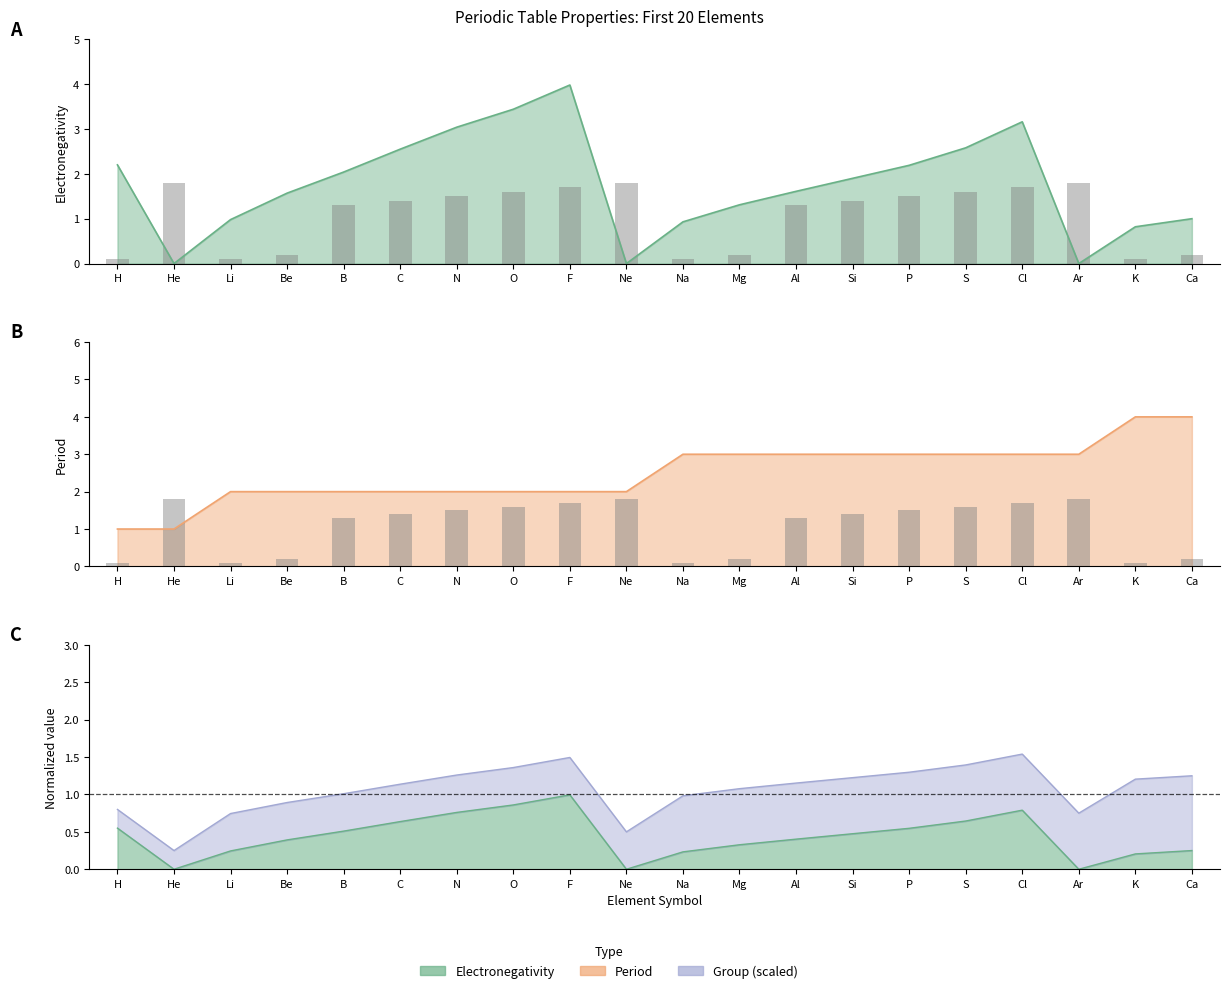

What is the average value?

1.1